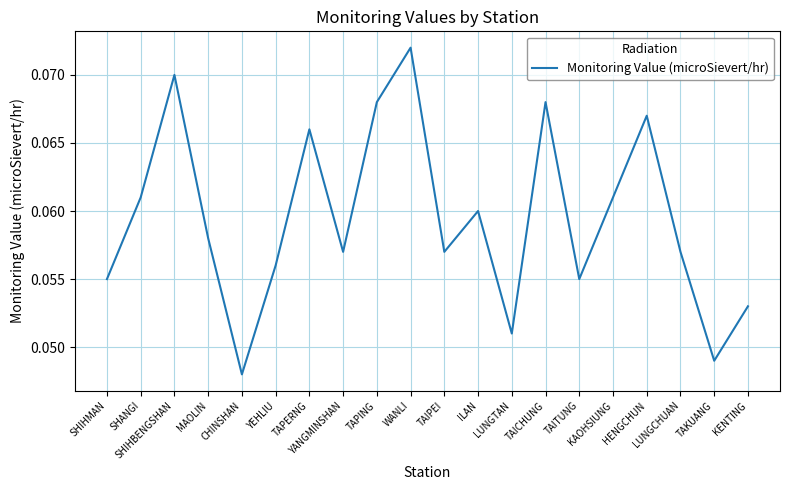

How many lines are shown in the chart?

1